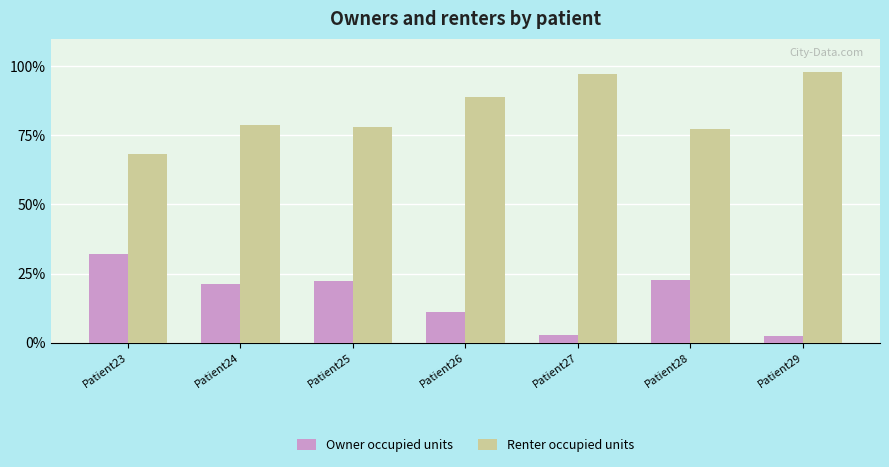

Rank the series at Patient29 from lowest to highest value.

Owner occupied units, Renter occupied units